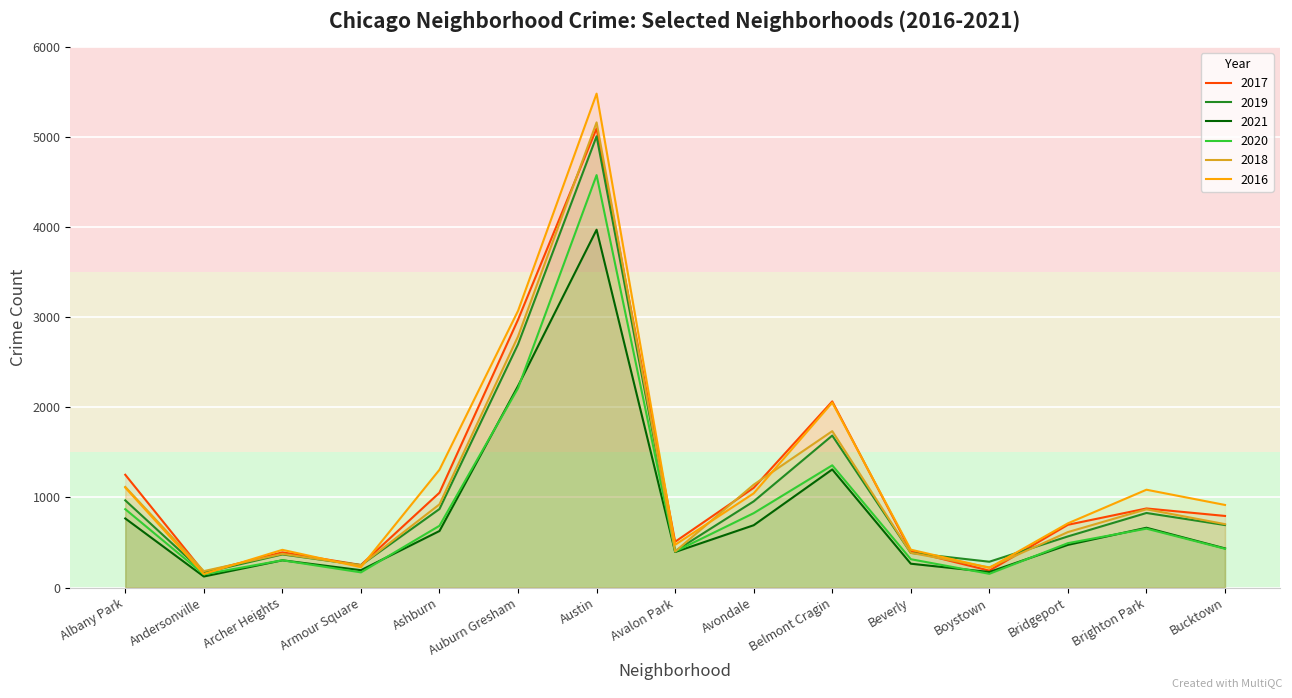

How many times do 2017 and 2016 cross each other?

5